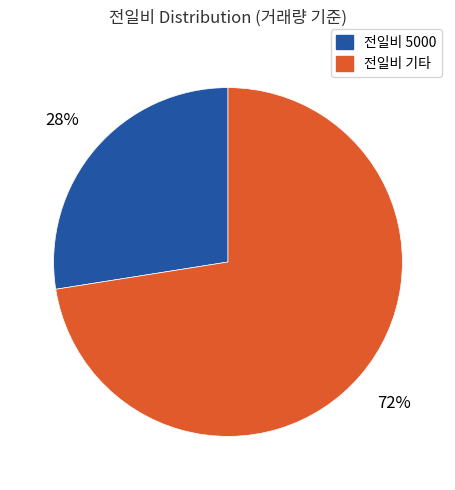

How many slices are in this pie chart?

2